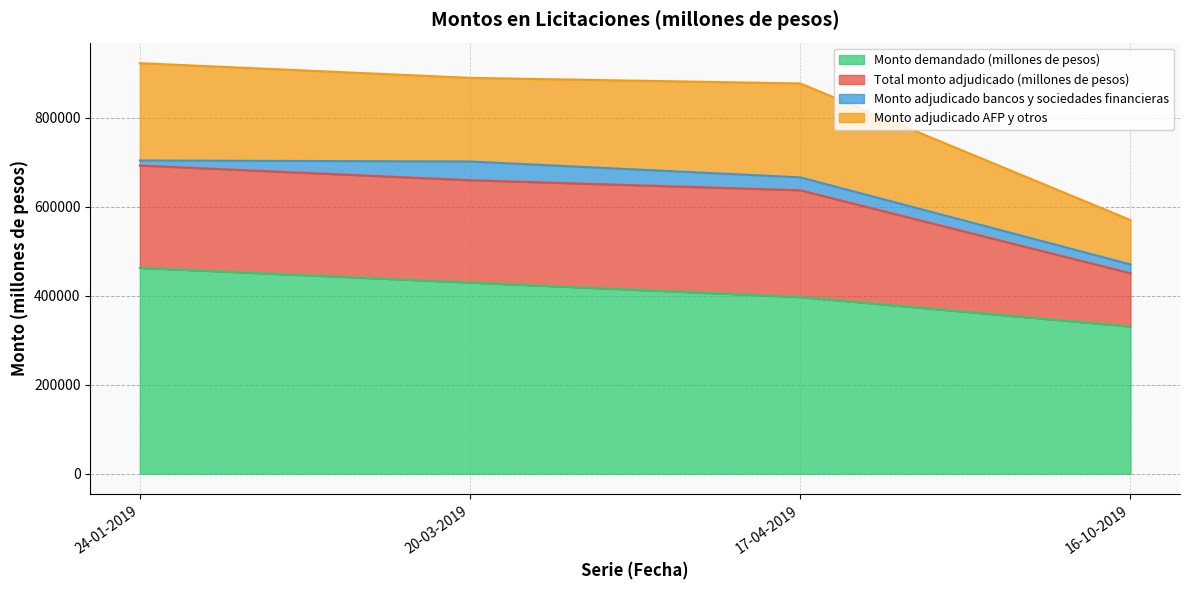

Where does the Monto demandado (millones de pesos) series first go above 429400?

24-01-2019